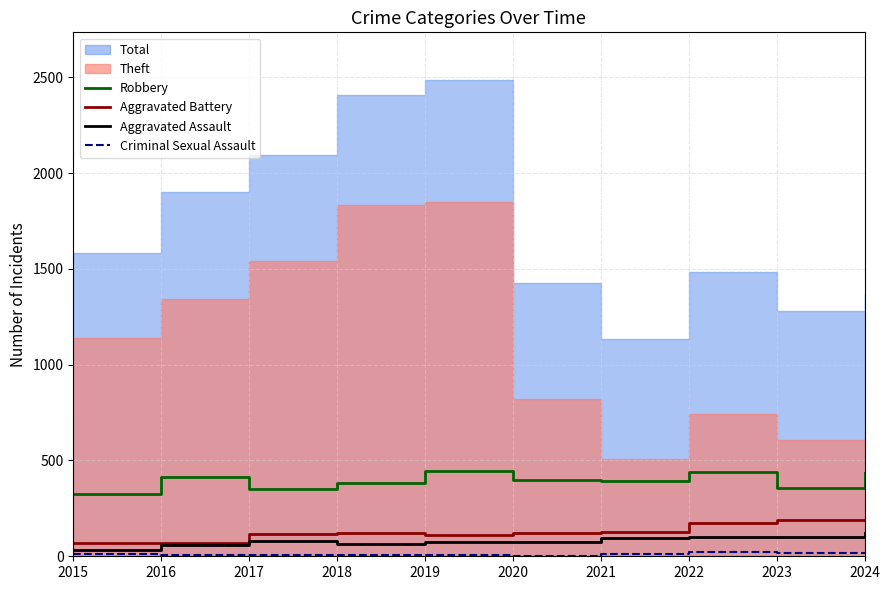

What is the difference between the maximum and minimum values in the Aggravated Assault series?

87